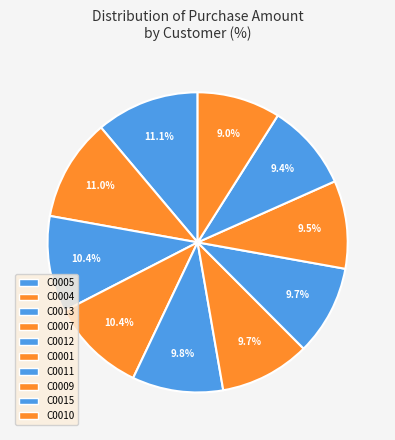

To the nearest percent, what percentage of the pie is C0009?

9%